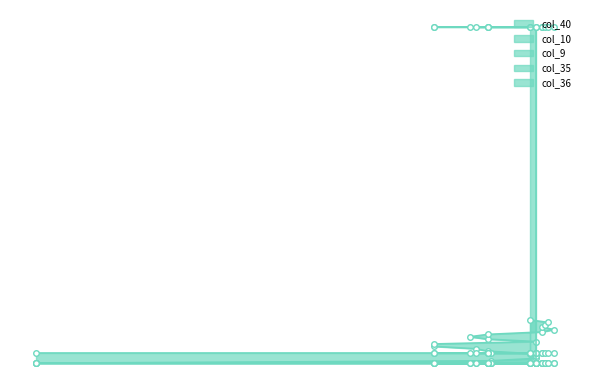

What value does the col_9 series have at 11?

0.4